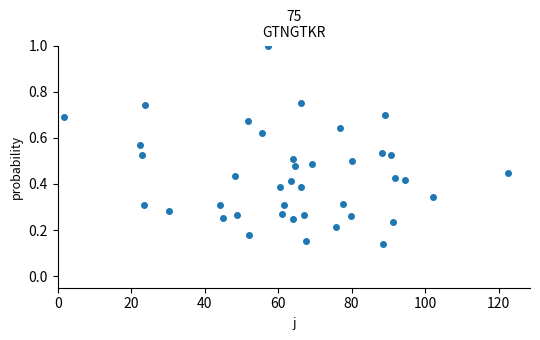

What is the range of Y values (max minus min)?

0.9